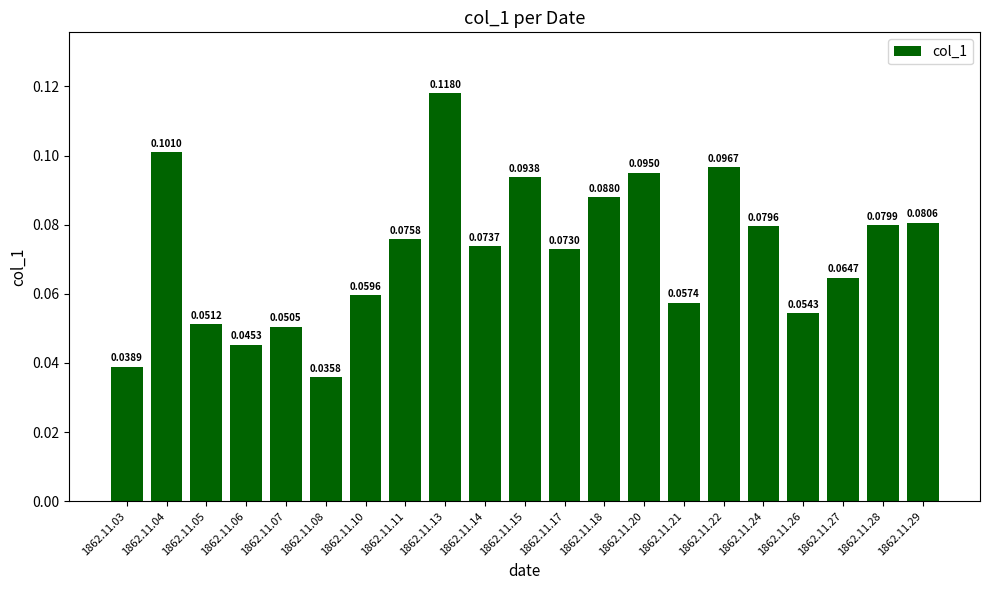

Between 1862.11.10 and 1862.11.20, which is larger?

1862.11.20